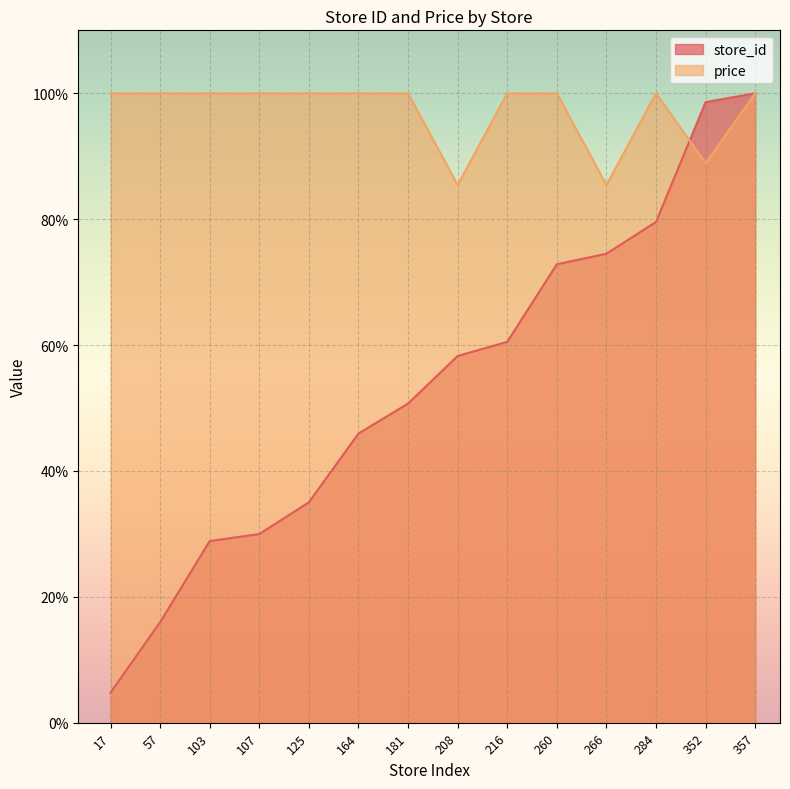

Reading left to right, transcribe all the data shown in this chart.

store_id: 17=4.8	57=16.0	103=28.9	107=30.0	125=35.0	164=45.9	181=50.7	208=58.3	216=60.5	260=72.8	266=74.5	284=79.6	352=98.6	357=100.0
price: 17=100.0	57=100.0	103=100.0	107=100.0	125=100.0	164=100.0	181=100.0	208=85.4	216=100.0	260=100.0	266=85.4	284=100.0	352=88.9	357=100.0